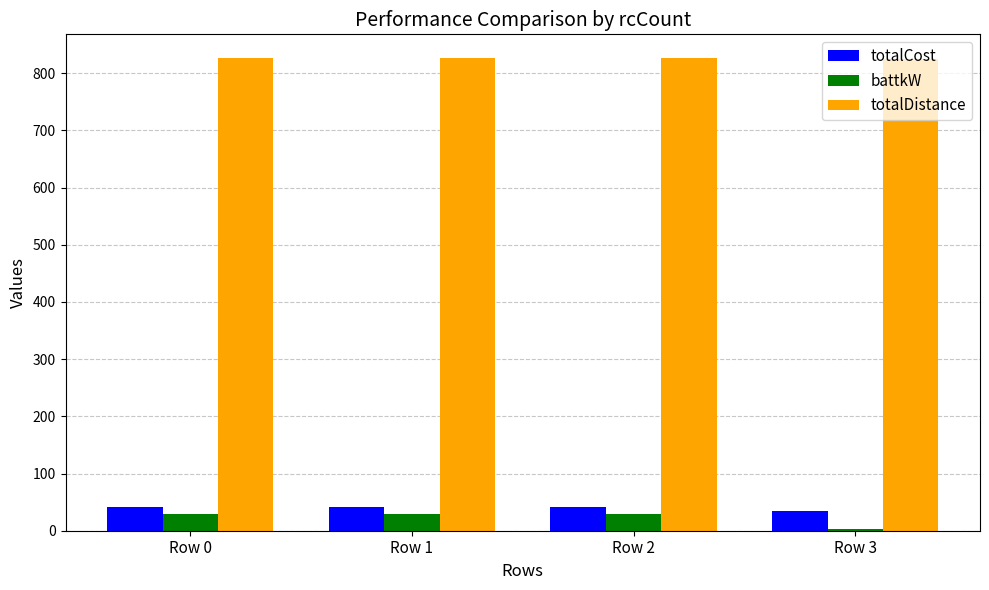

Which series has the widest spread of values?

battkW